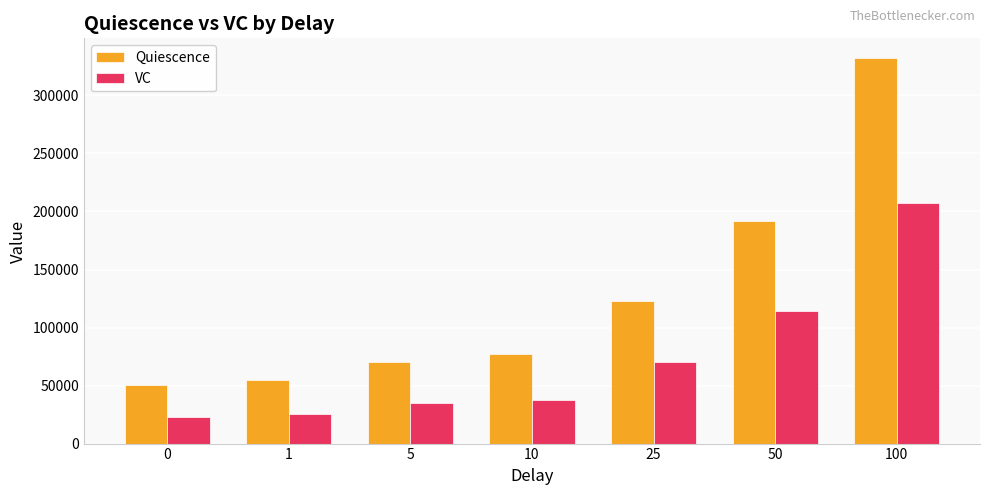

What is the total value across all series at 10?

114966.5